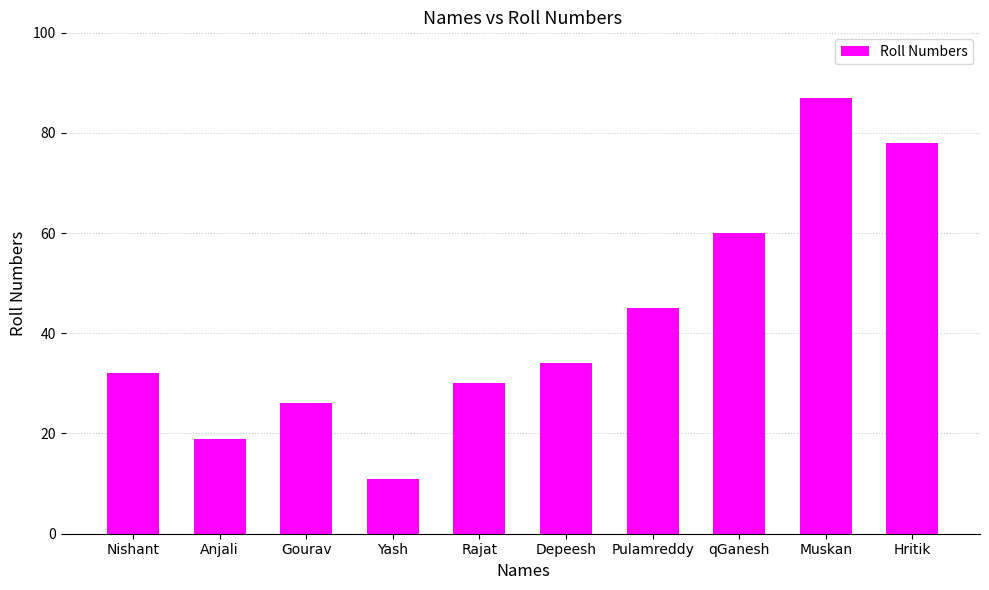

Count the number of data series in this chart.

1